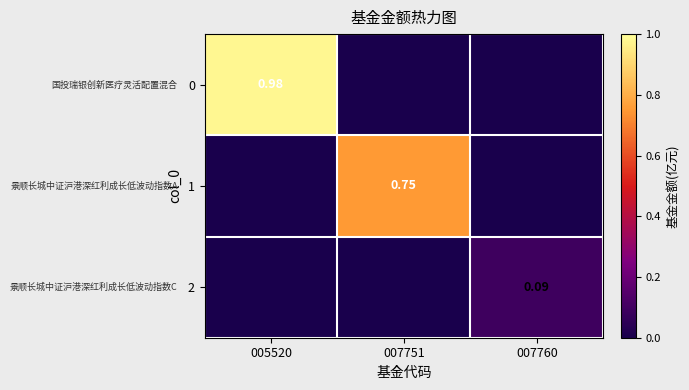

Between 007751 and 005520, which is larger?

005520